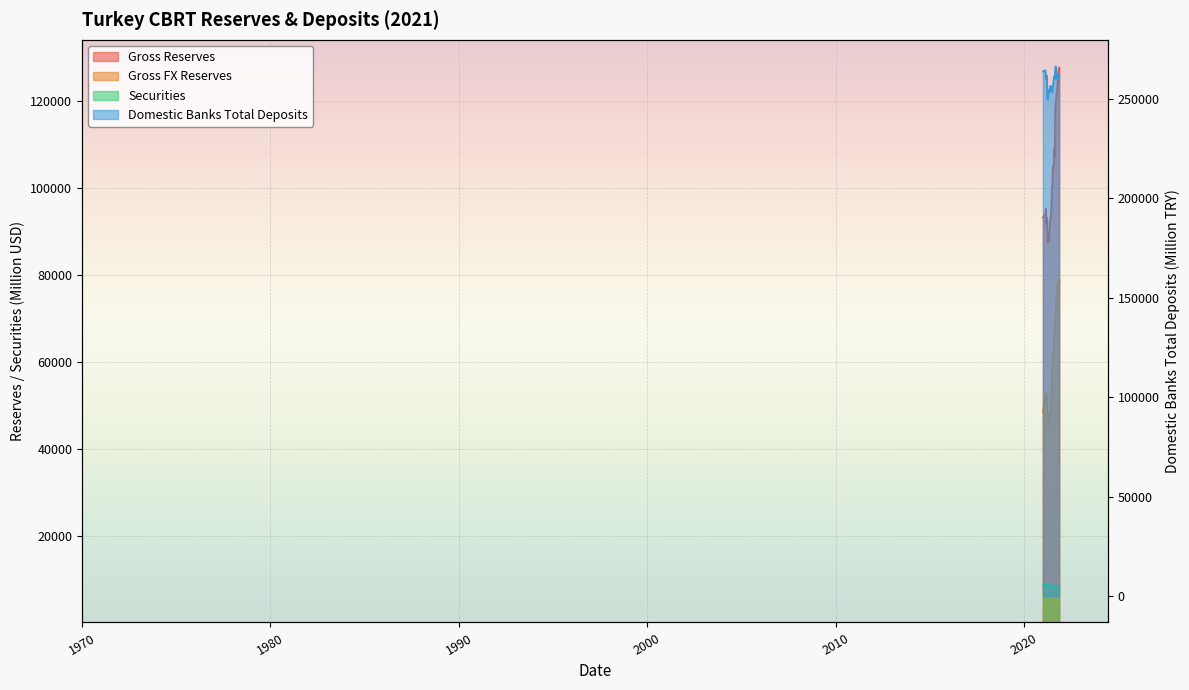

True or false: Gross FX Reserves and Securities cross at least once.

False